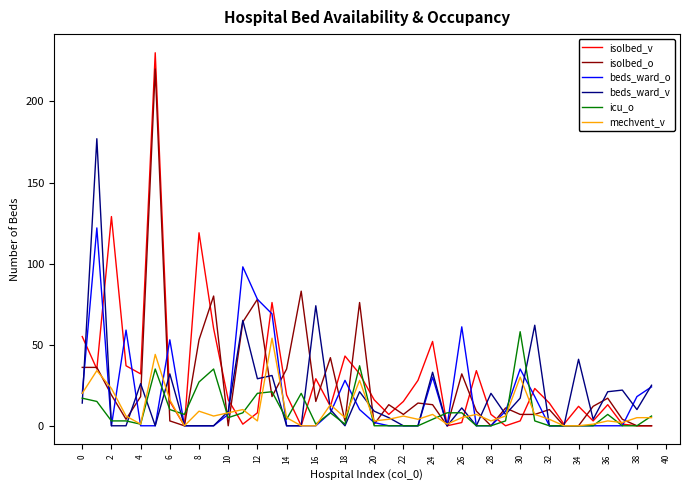

Which series has the widest spread of values?

isolbed_v